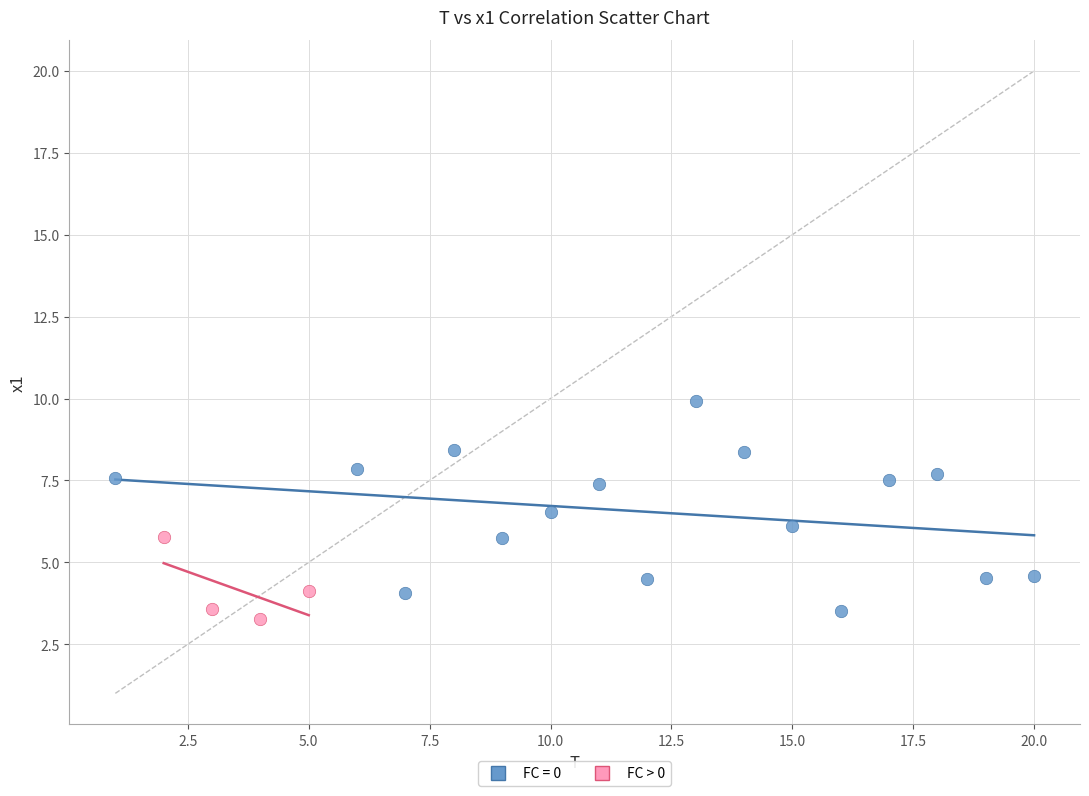

Which series has the widest spread of Y values?

FC = 0